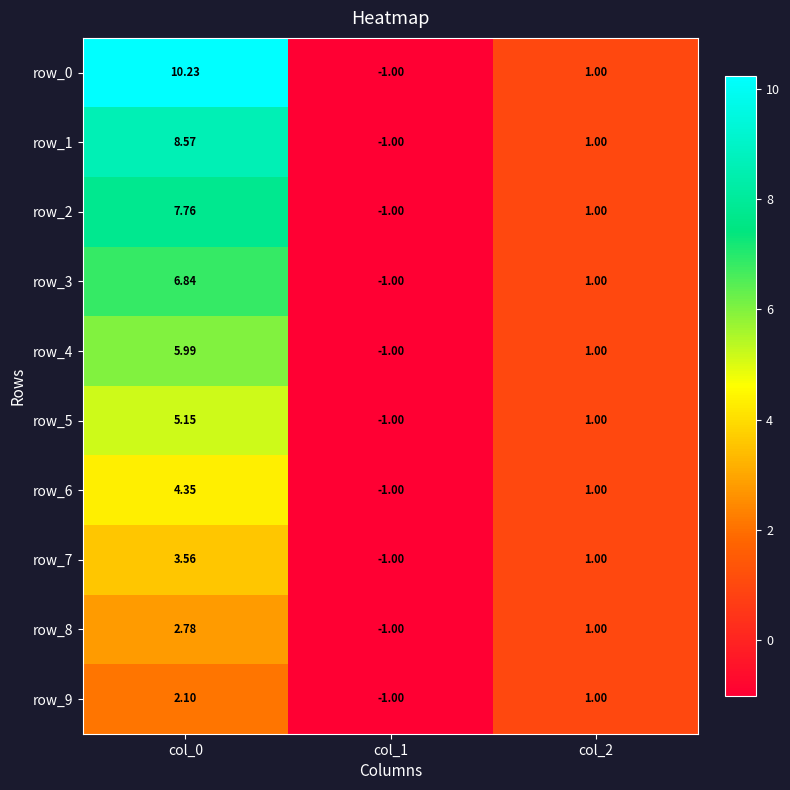

Is it true that row_4 equals 4.2 at col_0?

False